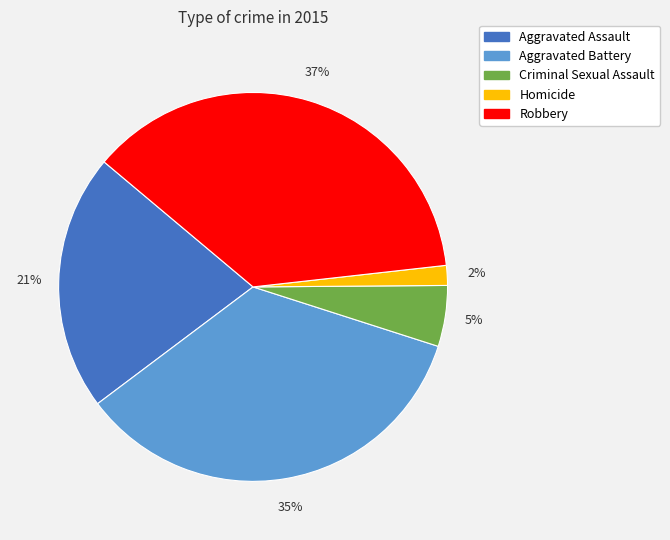

Does any single category account for the majority?

No